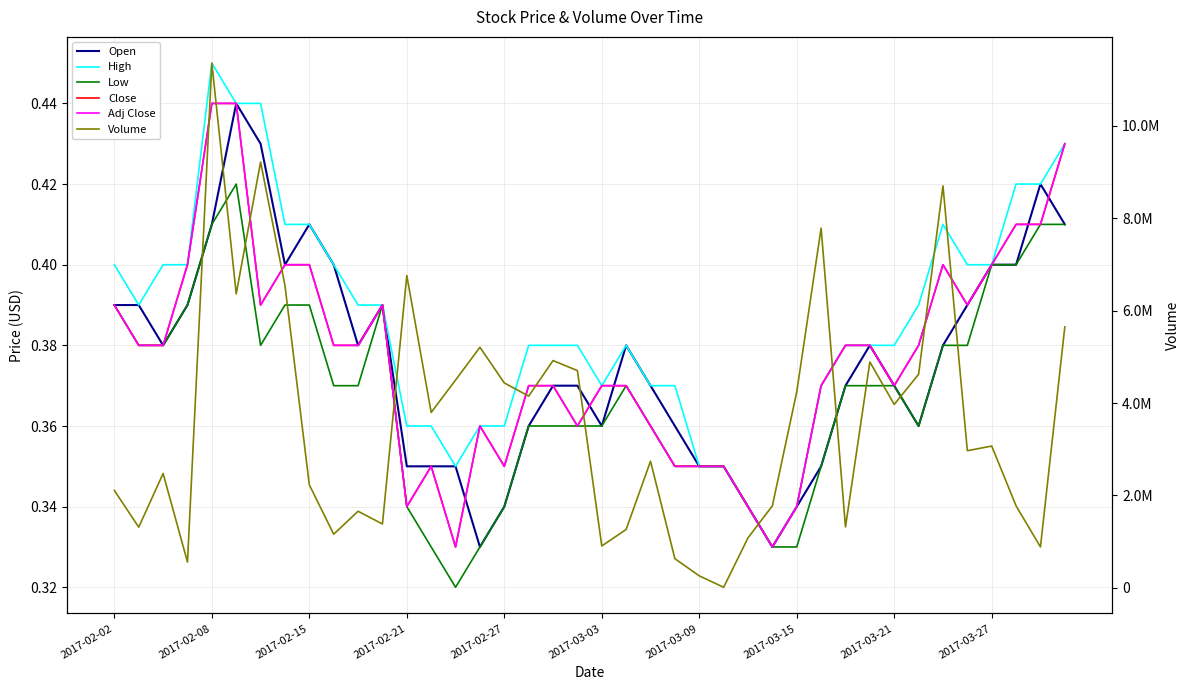

At 2017-02-08, list the series in order from largest to smallest.

Volume, High, Close, Adj Close, Open, Low